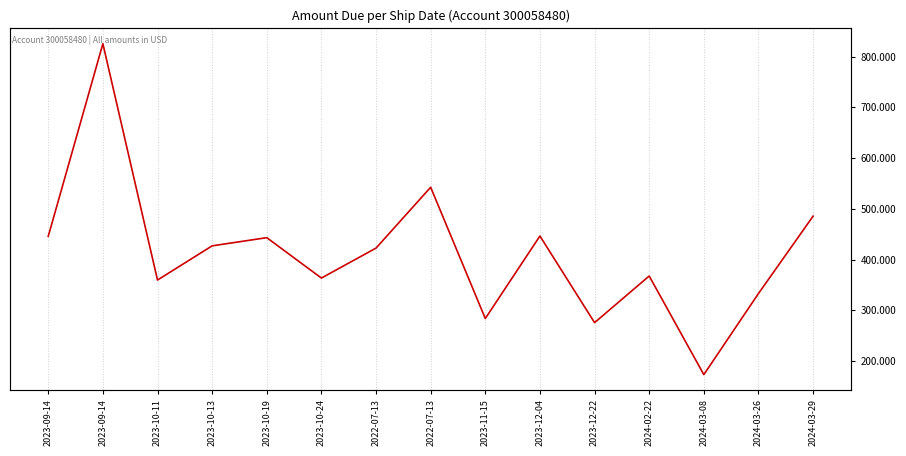

At which category does the data reach its first local peak?

2023-09-14